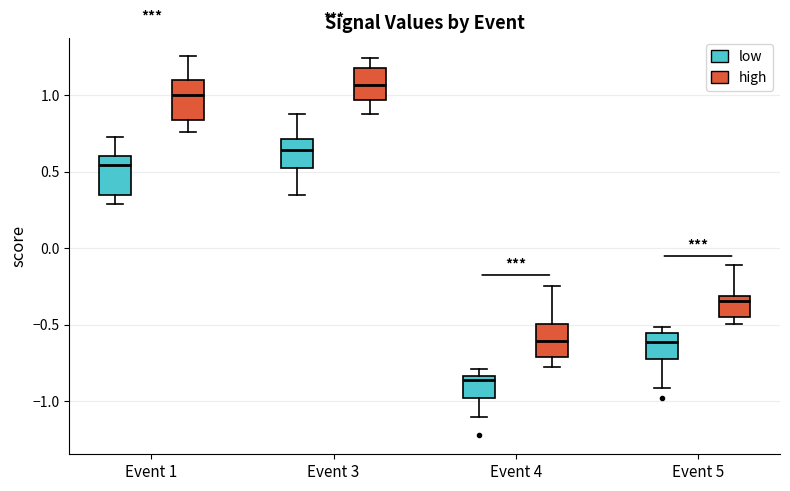

Reading left to right, transcribe this box plot: for each box, give where its median line is, the range the box spans, and where its two whiskers end, as read against the y-axis. The values are not printed on the chart, so give them approximately, as read against the axis.

Event 1 (low): median 0.55, box 0.35 to 0.60, whiskers 0.30 to 0.70
Event 1 (high): median 1.00, box 0.85 to 1.10, whiskers 0.75 to 1.25
Event 3 (low): median 0.65, box 0.50 to 0.70, whiskers 0.35 to 0.85
Event 3 (high): median 1.05, box 0.95 to 1.20, whiskers 0.90 to 1.25
Event 4 (low): median -0.85 (just below the box's upper edge), box -1.00 to -0.85, whiskers -1.10 to -0.80
Event 4 (high): median -0.60, box -0.70 to -0.50, whiskers -0.80 to -0.25
Event 5 (low): median -0.60, box -0.70 to -0.55, whiskers -0.90 to -0.50
Event 5 (high): median -0.35, box -0.45 to -0.30, whiskers -0.50 to -0.10